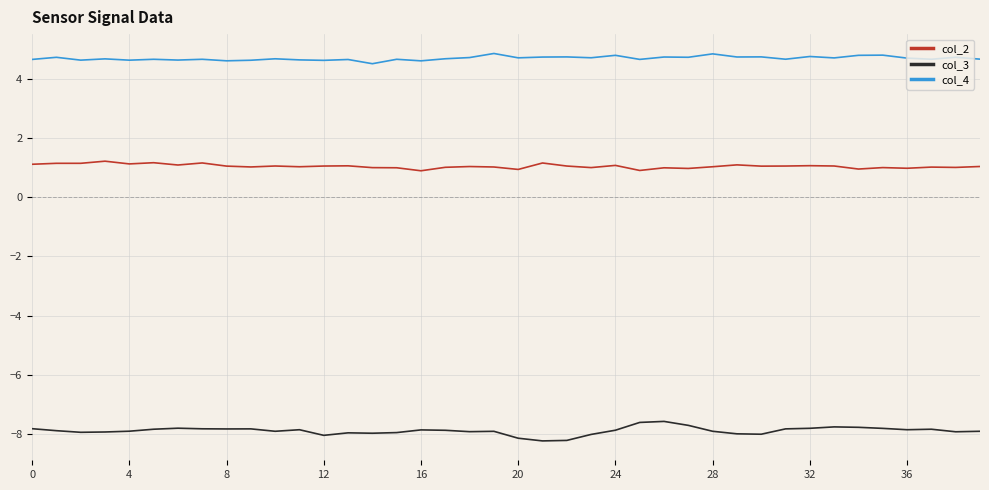

True or false: col_2 and col_4 intersect in this chart.

False